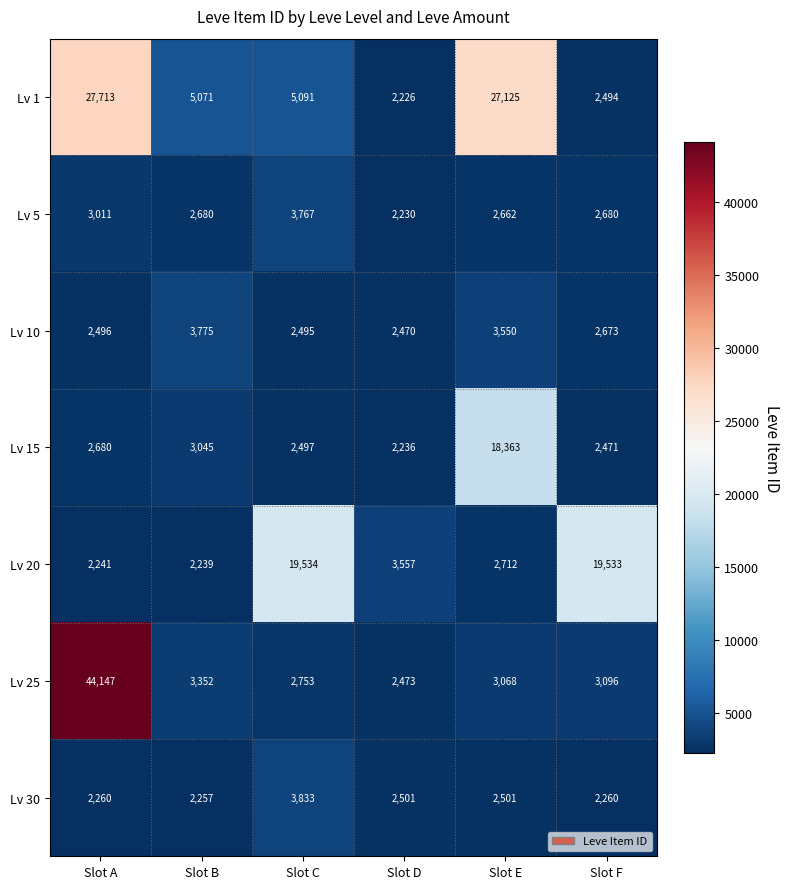

Which series has the largest total across all categories?

Lv 1